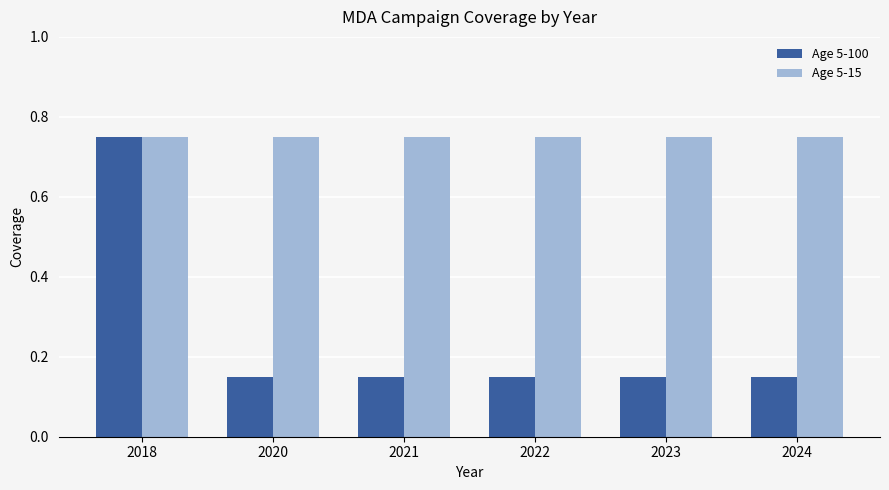

Rank the series by their average value, from highest to lowest.

Age 5-15, Age 5-100